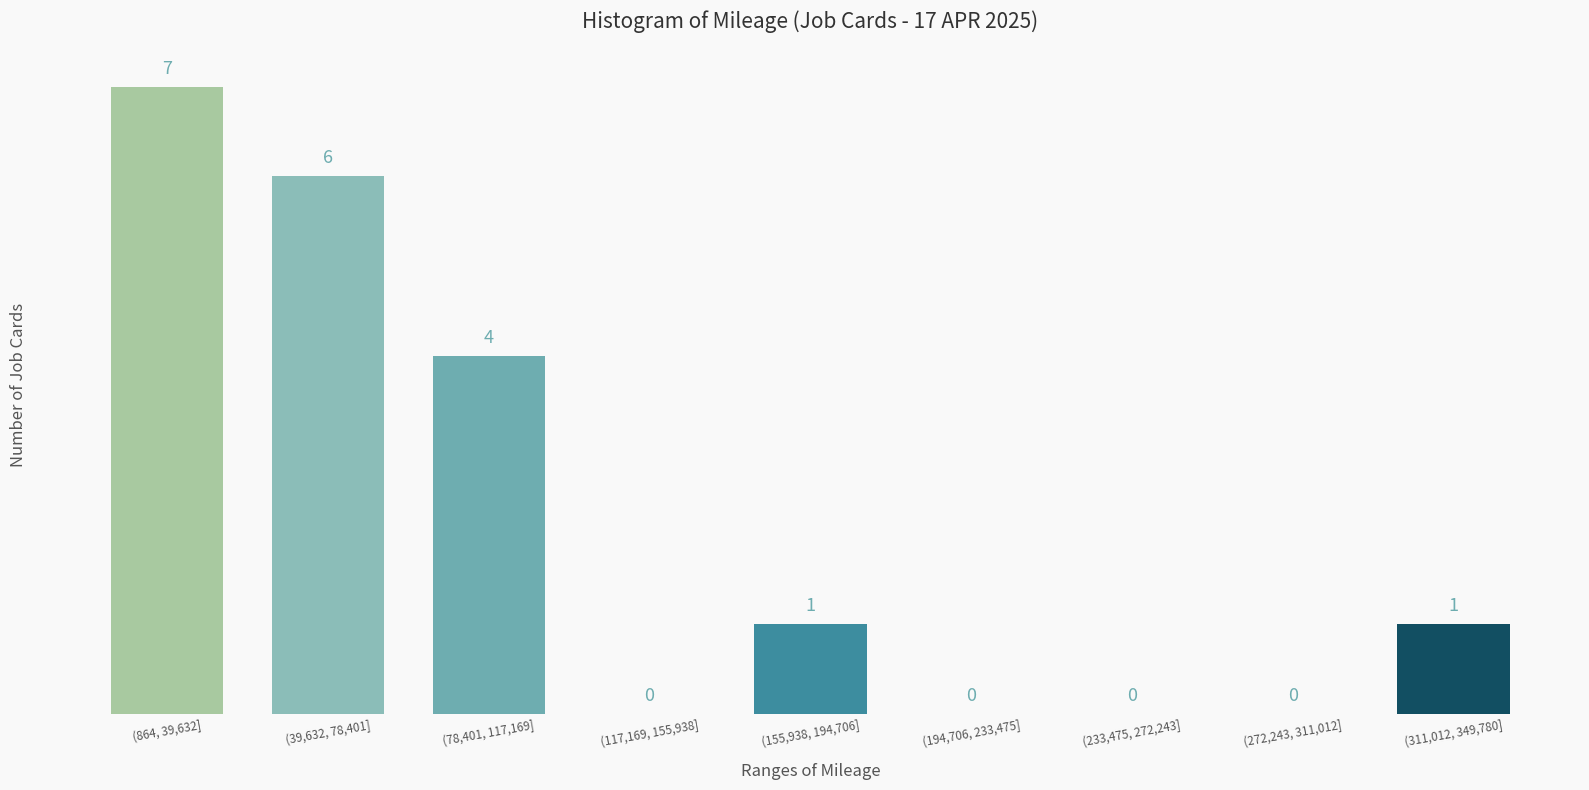

Reading right to left, list all the values displayed in this chart.

(311,012, 349,780]=1	(272,243, 311,012]=0	(233,475, 272,243]=0	(194,706, 233,475]=0	(155,938, 194,706]=1	(117,169, 155,938]=0	(78,401, 117,169]=4	(39,632, 78,401]=6	(864, 39,632]=7